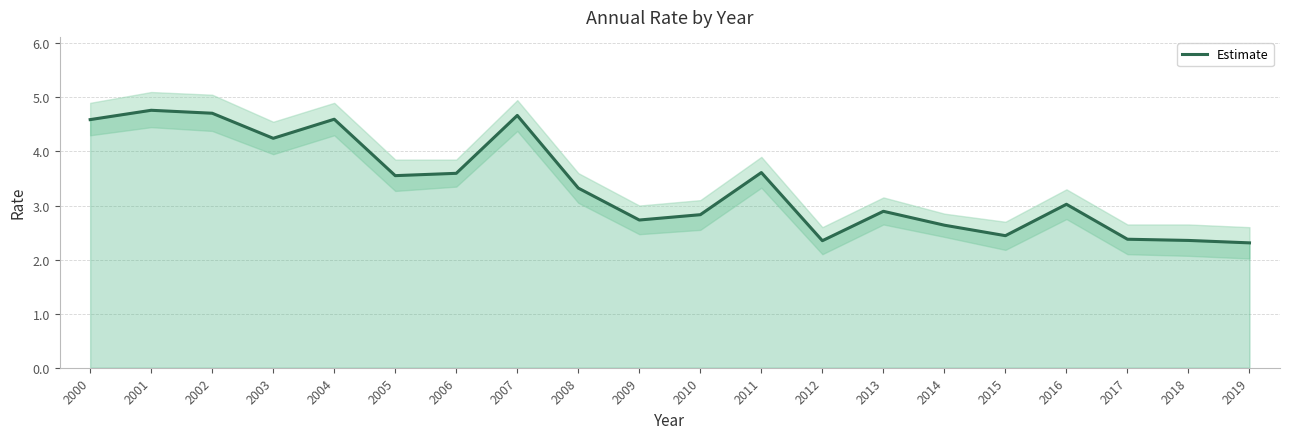

True or false: the data has more than 1 interior local peaks.

True